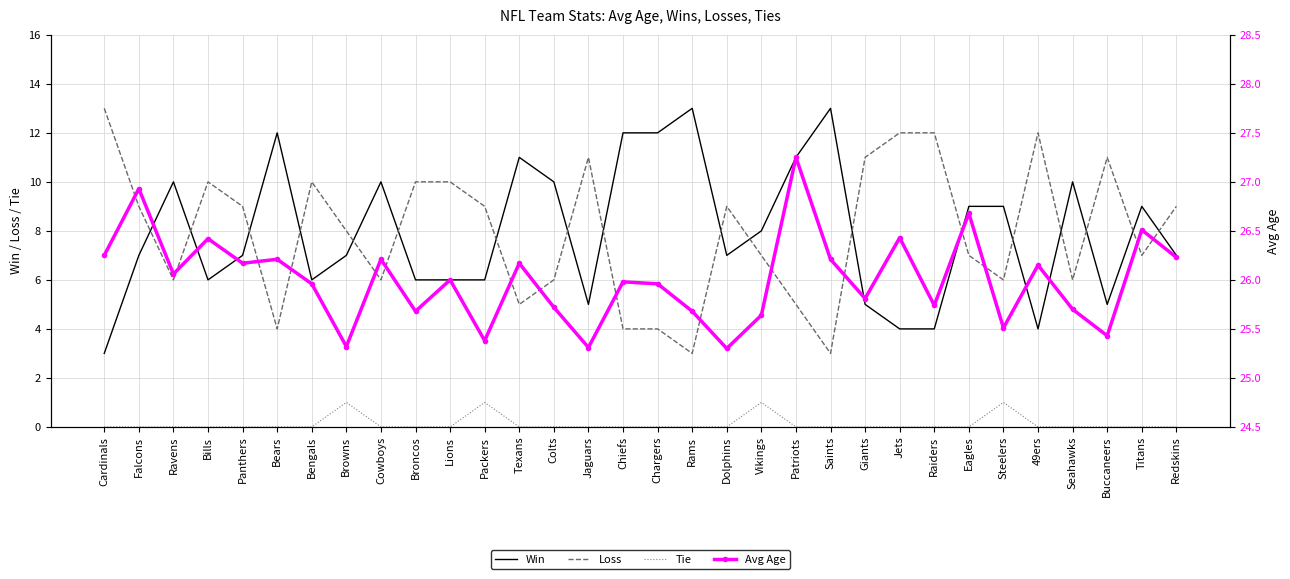

What is the difference between the maximum and minimum values in the Avg Age series?

1.9